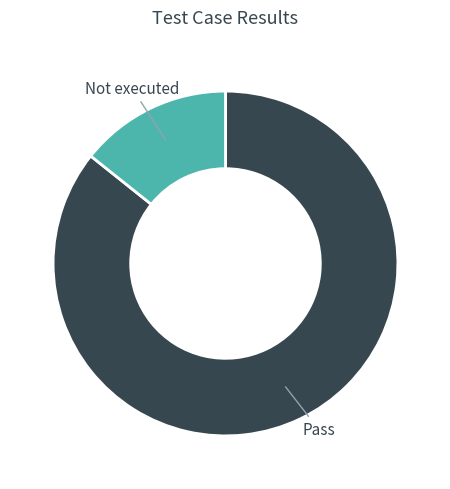

Which has a higher value, Not executed or Pass?

Pass